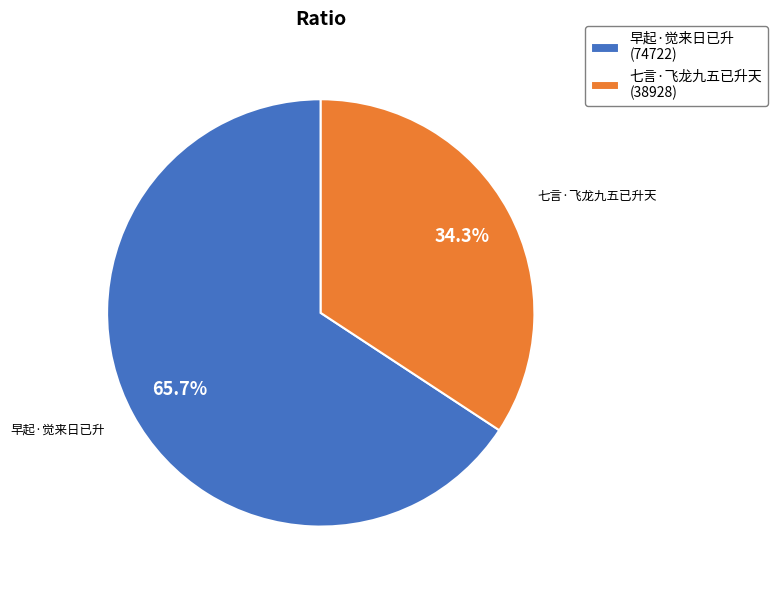

What percentage is NOT represented by 七言·飞龙九五已升天?

65.7%